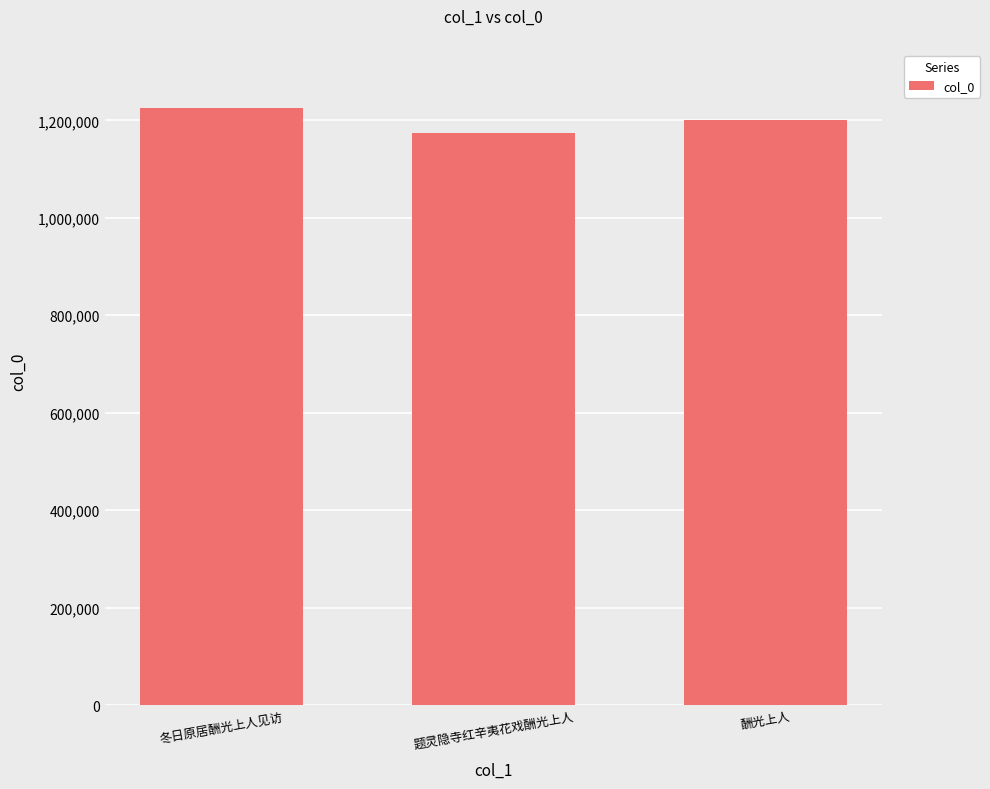

Rank the categories by value from highest to lowest.

冬日原居酬光上人见访, 酬光上人, 题灵隐寺红辛夷花戏酬光上人